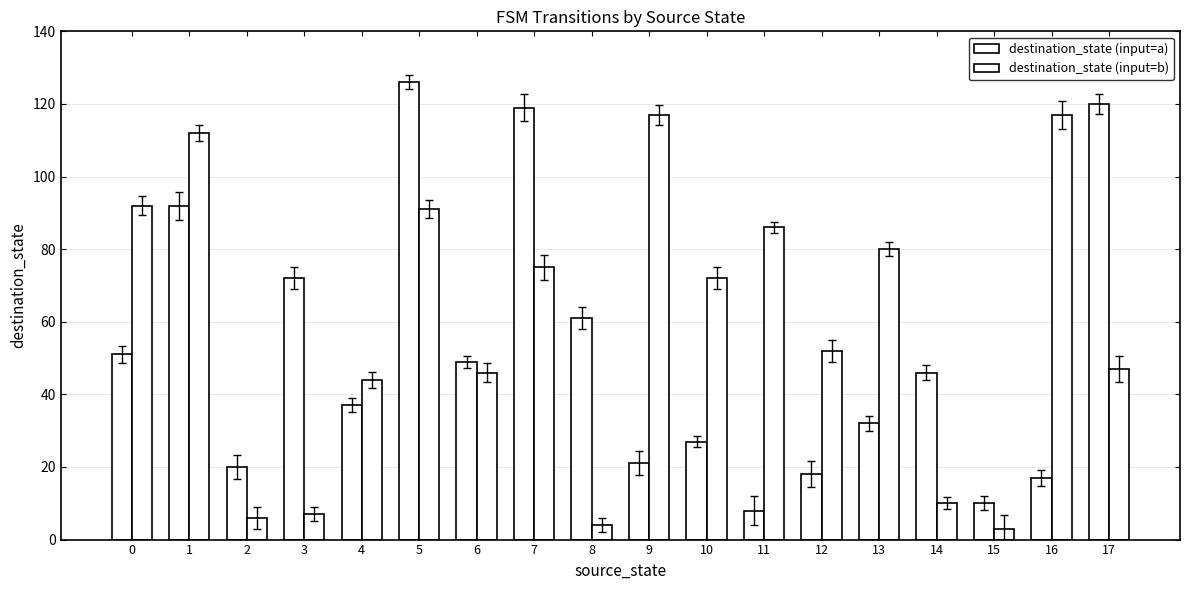

What is the sum of the destination_state (input=b) values at 7 and 17?

122